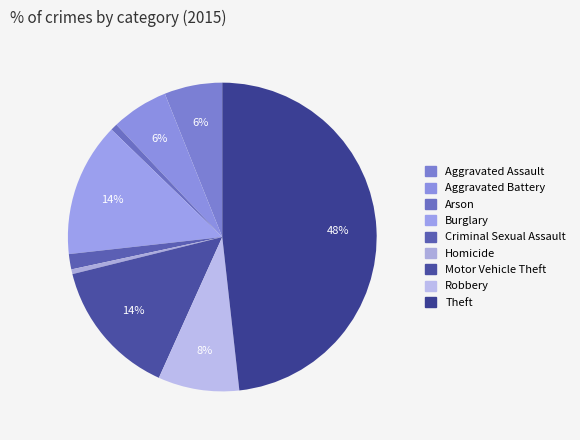

To the nearest percent, what is the difference between the largest and smallest slice percentages?

48%